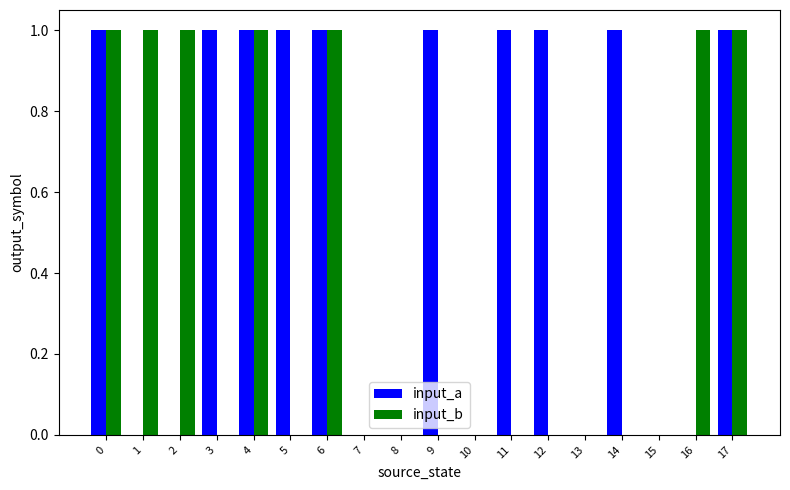

What is the sum of all input_a values?

10